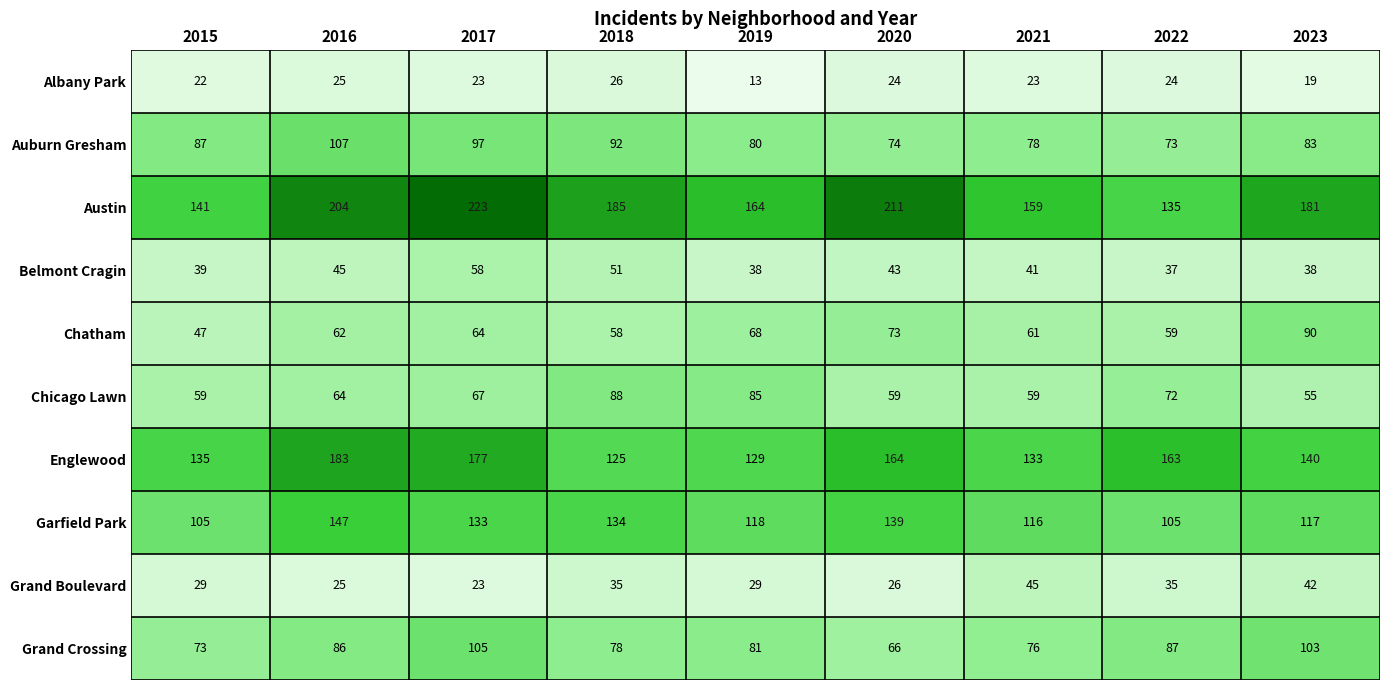

The value of Garfield Park at 2023 is 117. True or false?

True